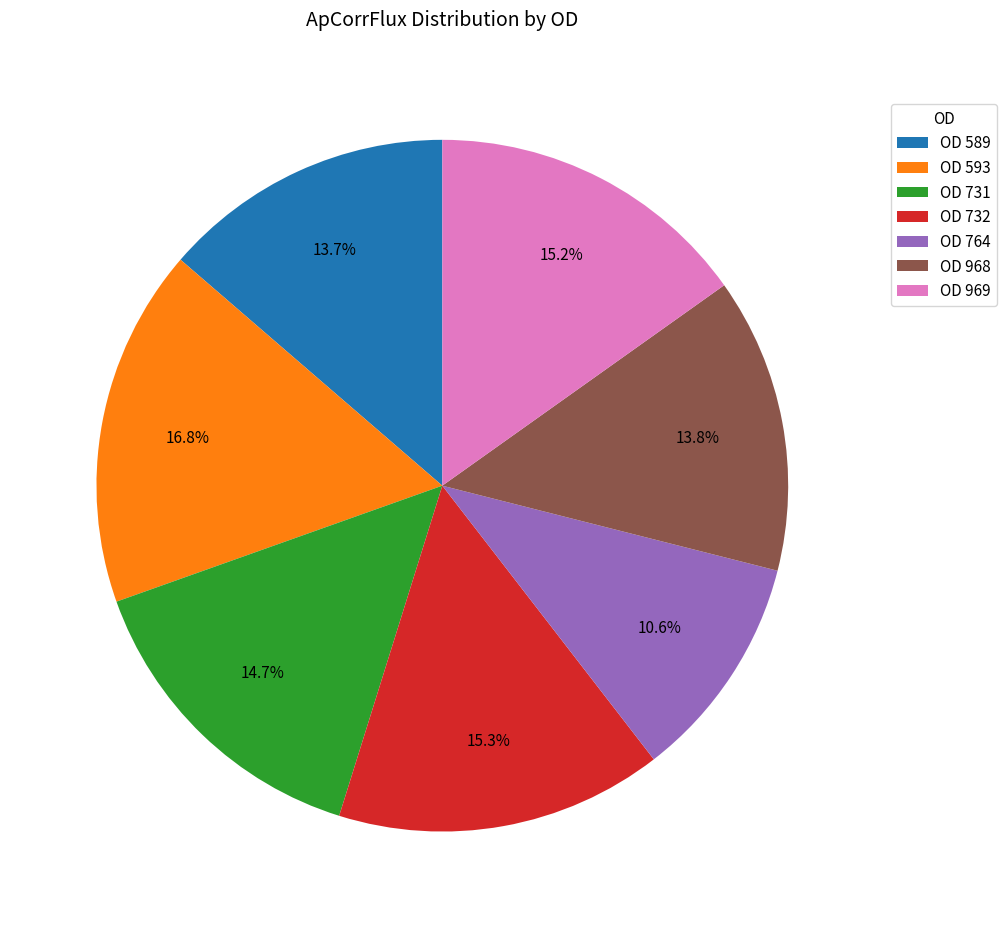

Combined, do OD 732 and OD 764 account for over 50%?

No